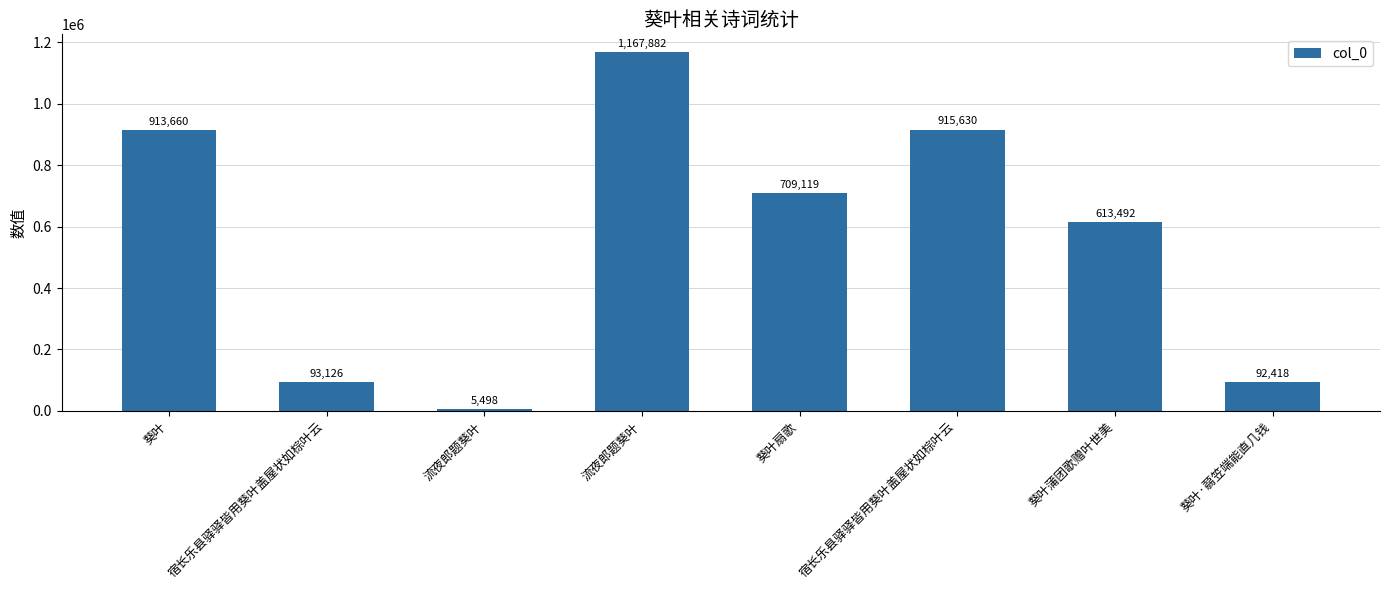

What is the ratio of the value at 宿长乐县驿驿皆用葵叶盖屋状如棕叶云 to the value at 流夜郎题葵叶?

0.8